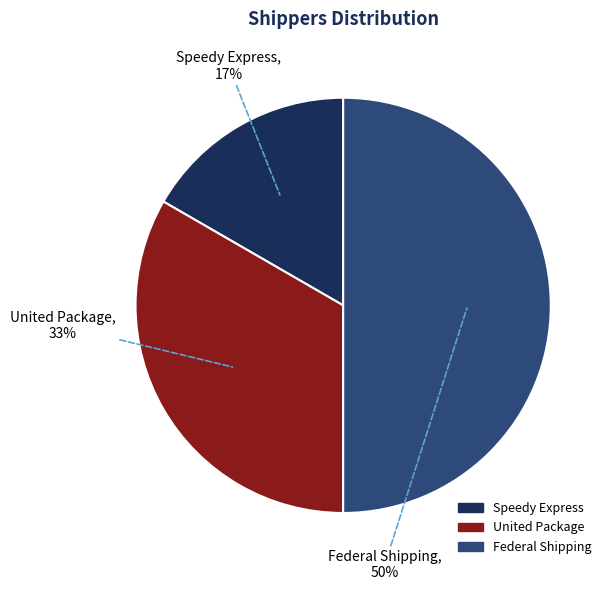

Is it true that Federal Shipping is 36% of the pie?

False